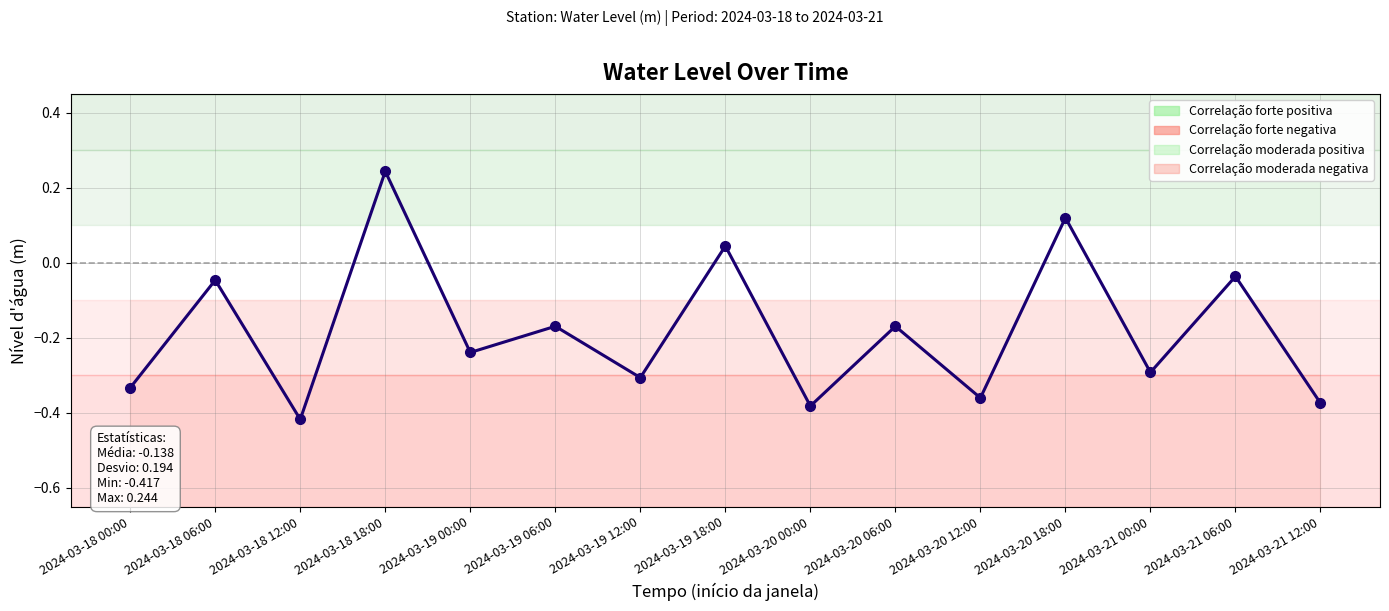

What is the label of the 3rd point from the right?

2024-03-21 00:00